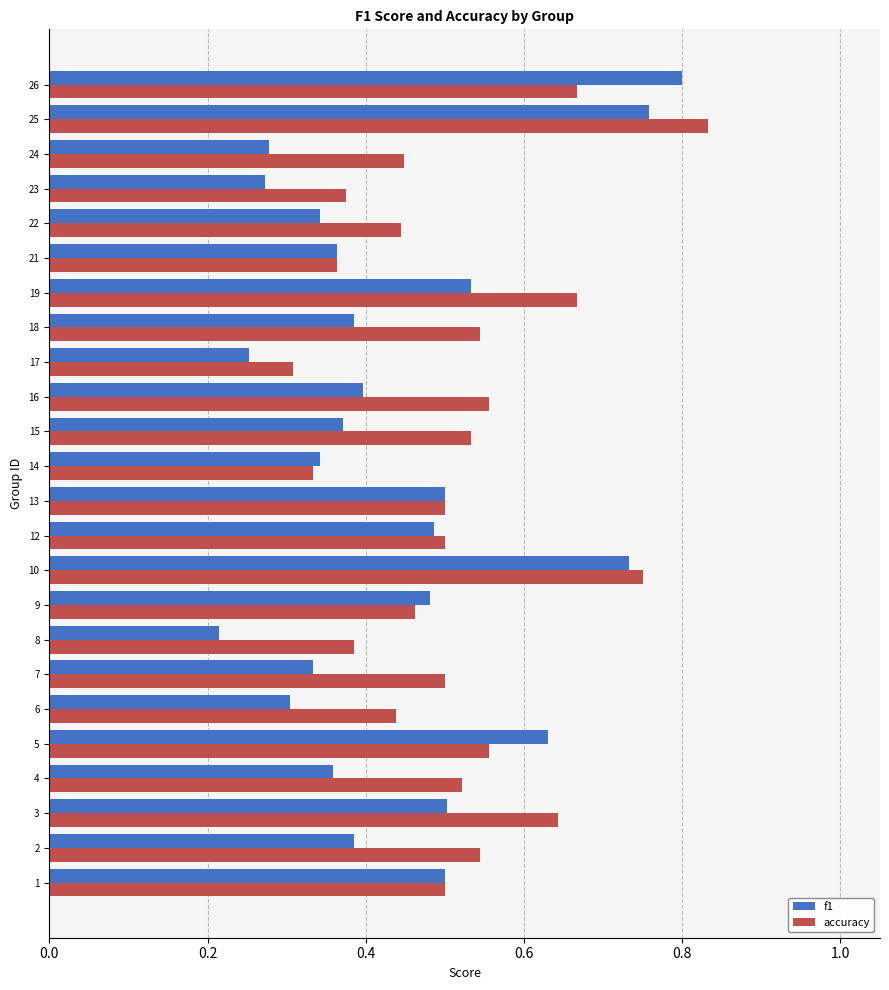

What is the total value across all series at 19?

1.2